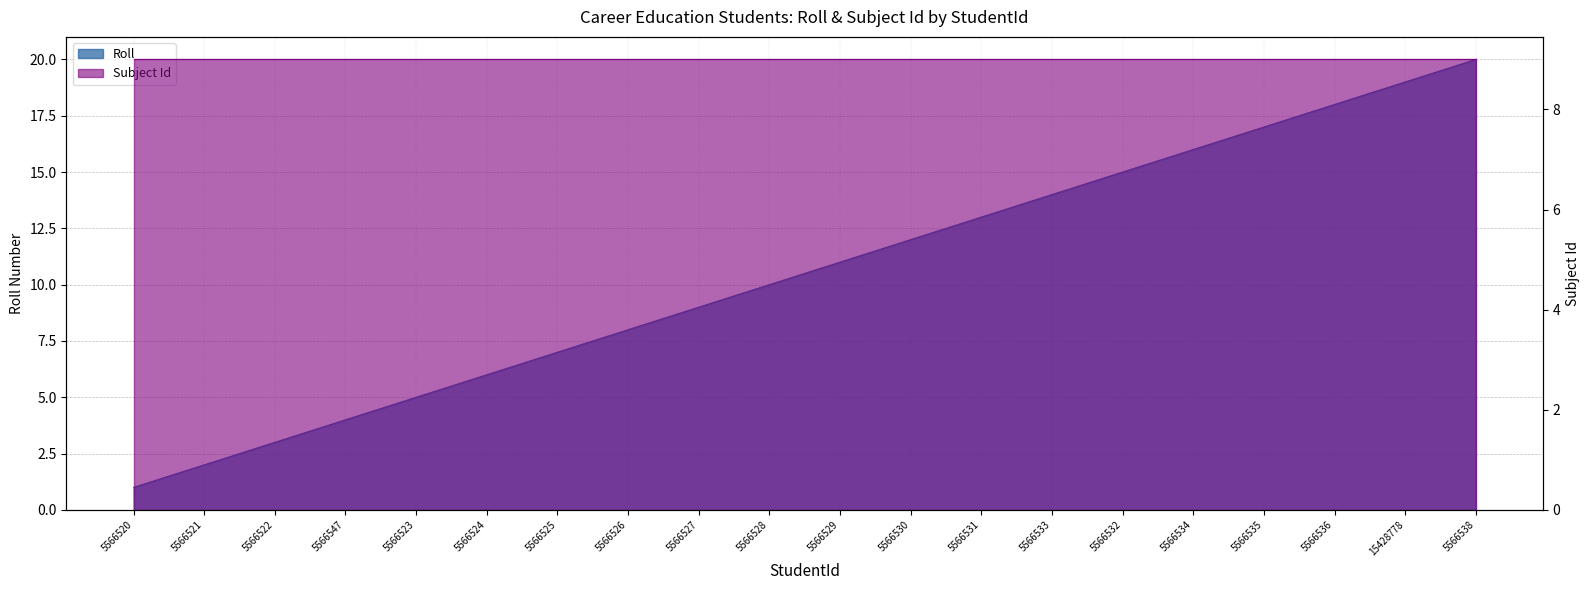

What is the change in value from 5566547 to 5566533?

+10